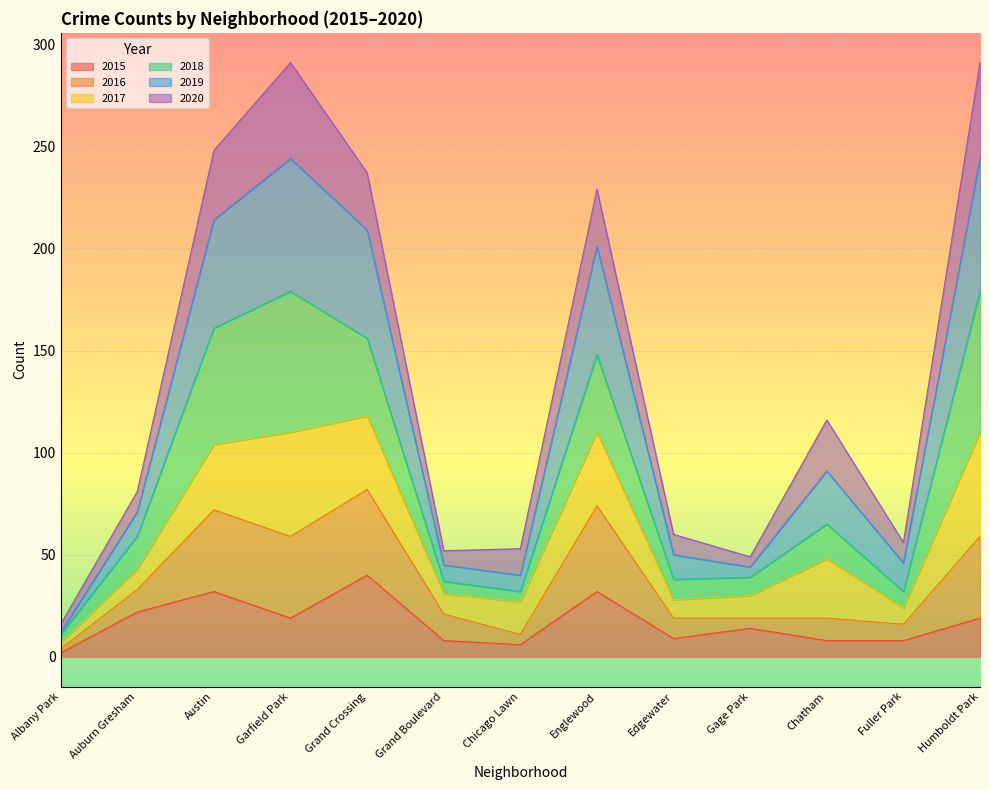

How many data points does each series have?

13